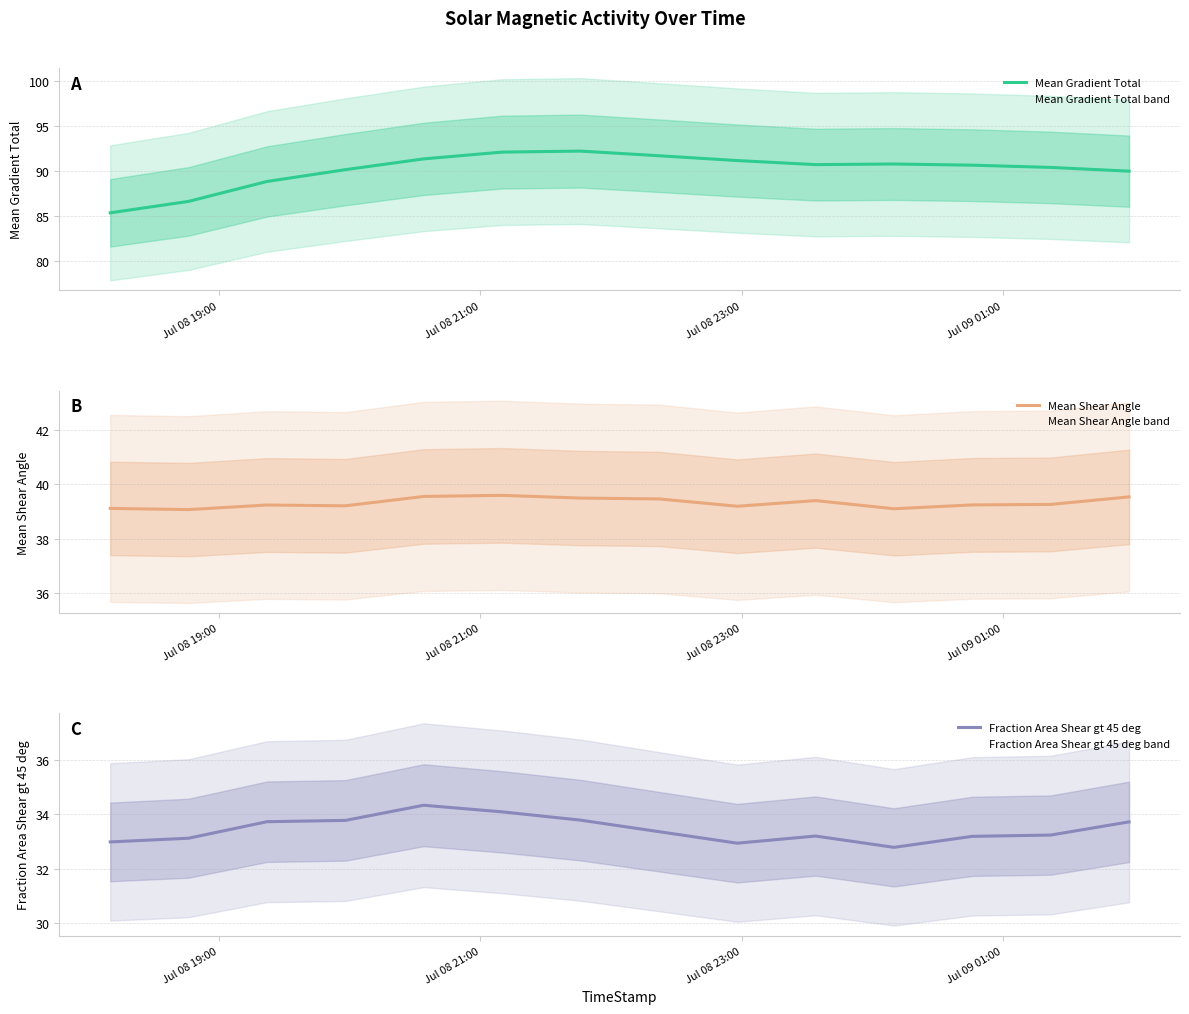

What are all the series names shown in the legend?

Mean Gradient Total, Mean Shear Angle, Fraction Area Shear gt 45 deg